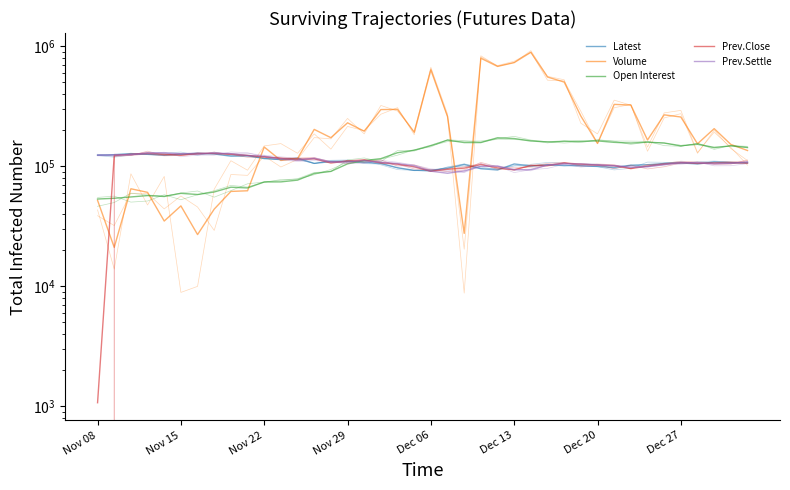

Which series has the largest total across all categories?

Volume